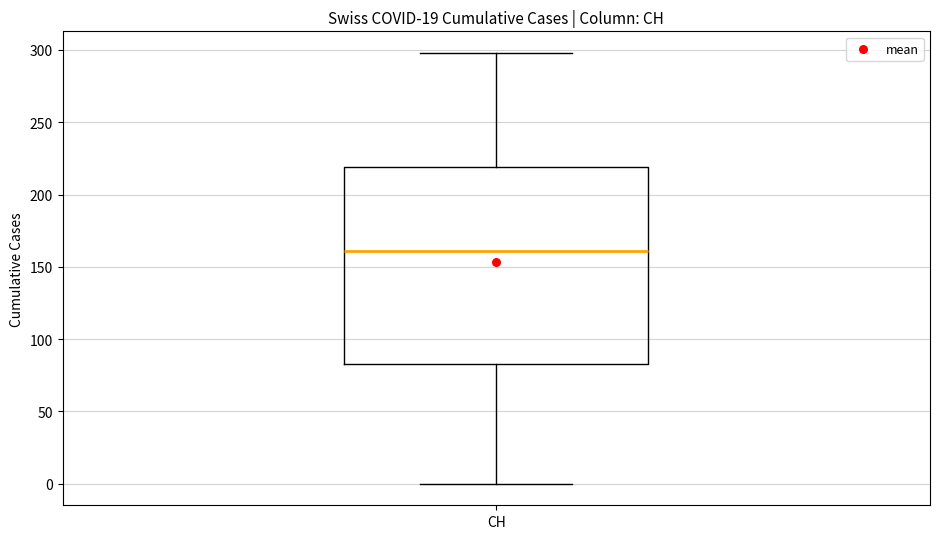

Transcribe this box plot: give where the median line is, the range the box spans, and where the two whiskers end, as read against the y-axis. The values are not printed on the chart, so give them approximately, as read against the axis.

median 160, box 85 to 220, whiskers 0 to 300